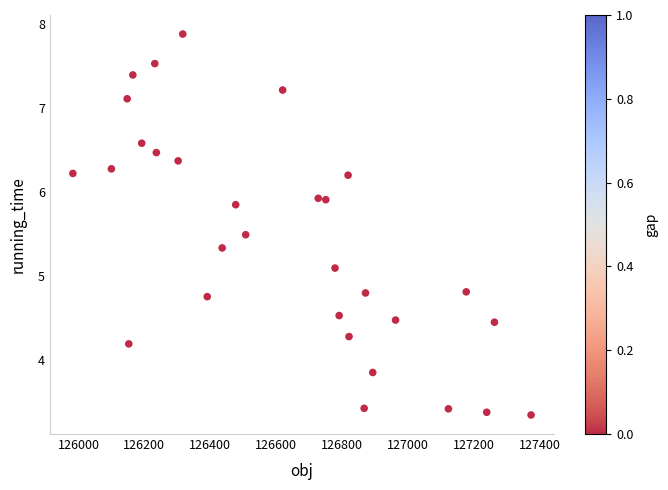

What is the range of Y values (max minus min)?

4.5